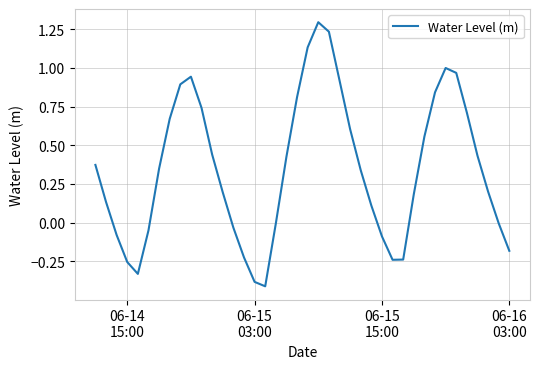

What is the difference between the maximum and minimum values?

1.7